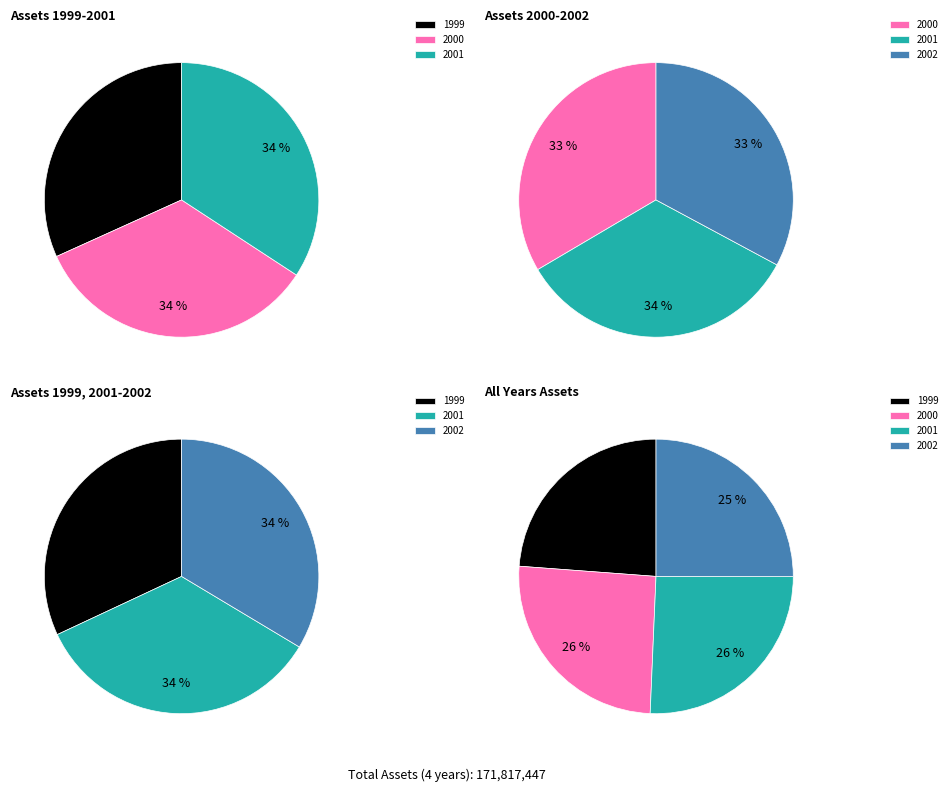

To the nearest percent, what is the average slice percentage?

25%